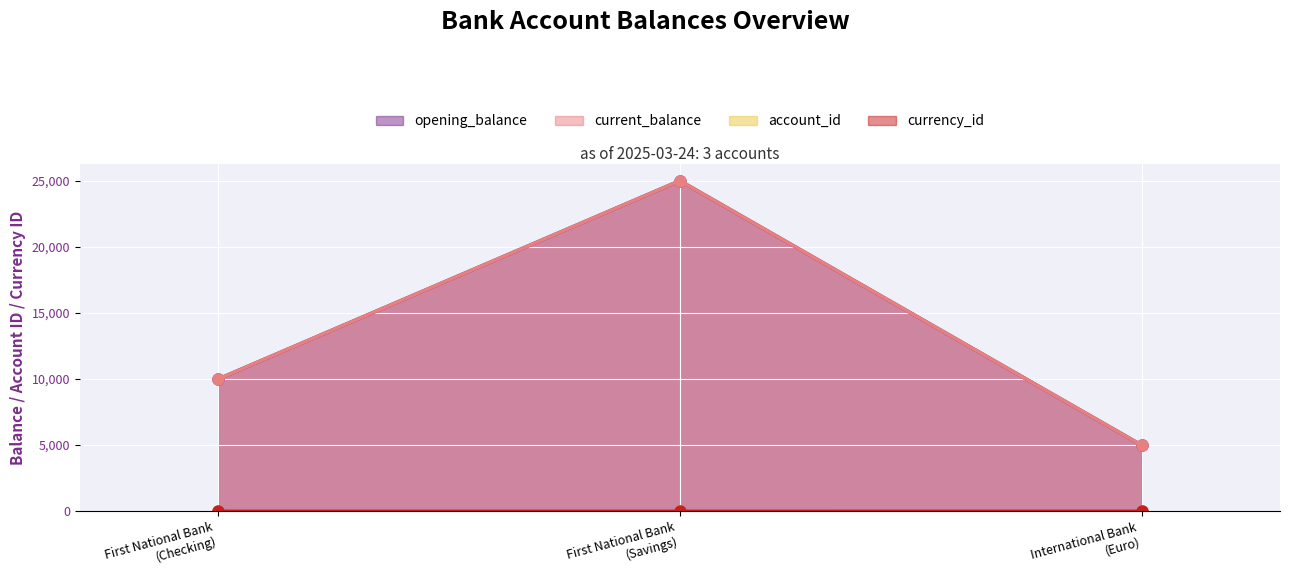

What is the sum of all currency_id values?

4